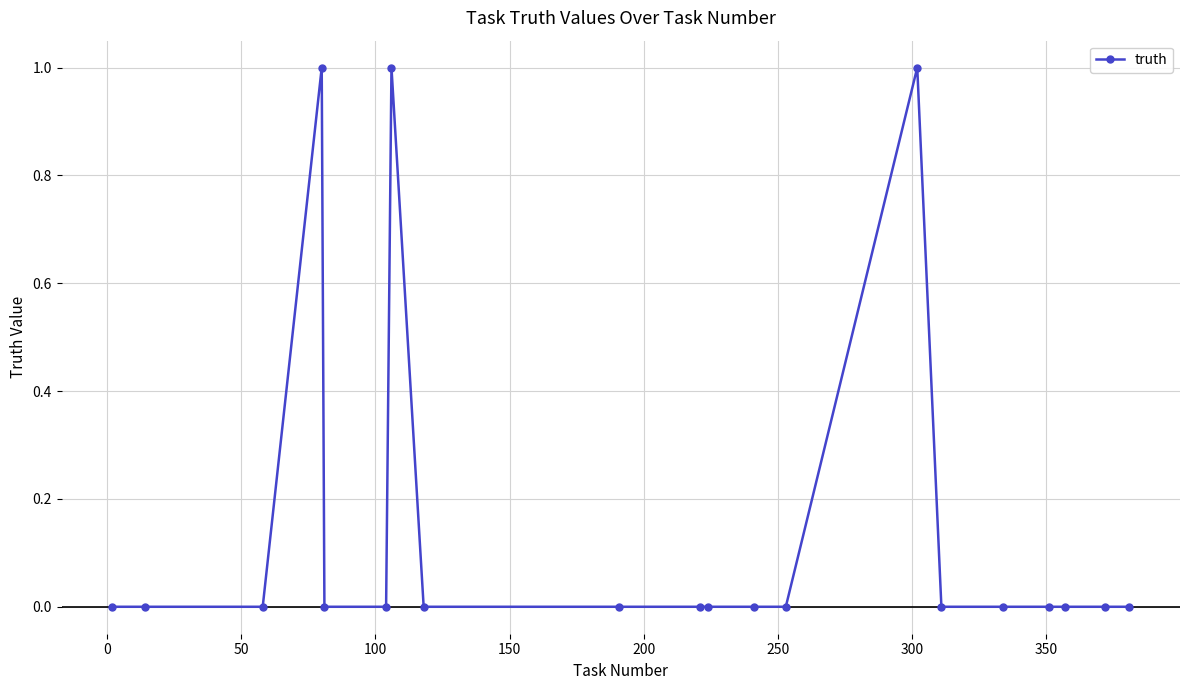

True or false: the data has more than 0 interior local peaks.

True